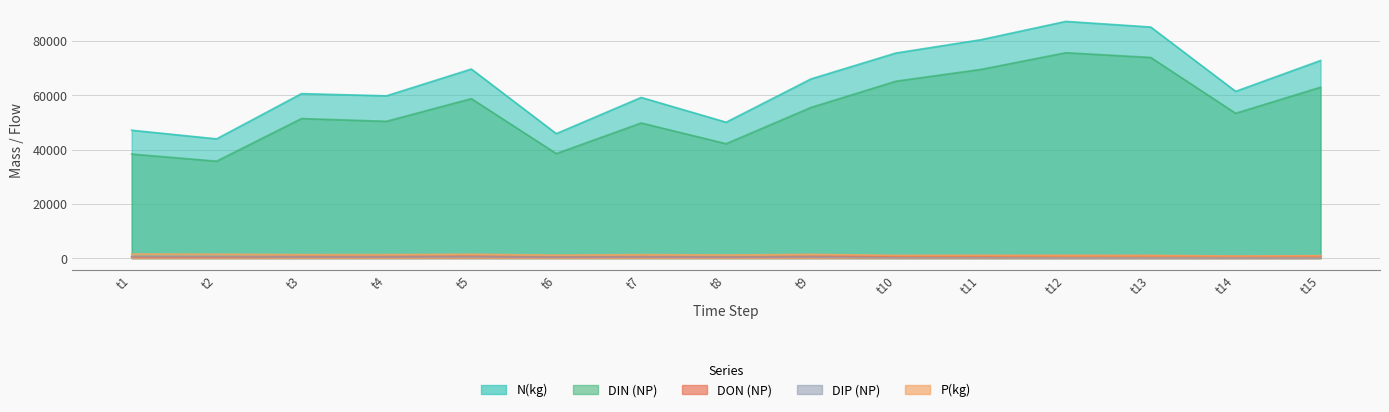

Does the chart have visible grid lines?

Yes